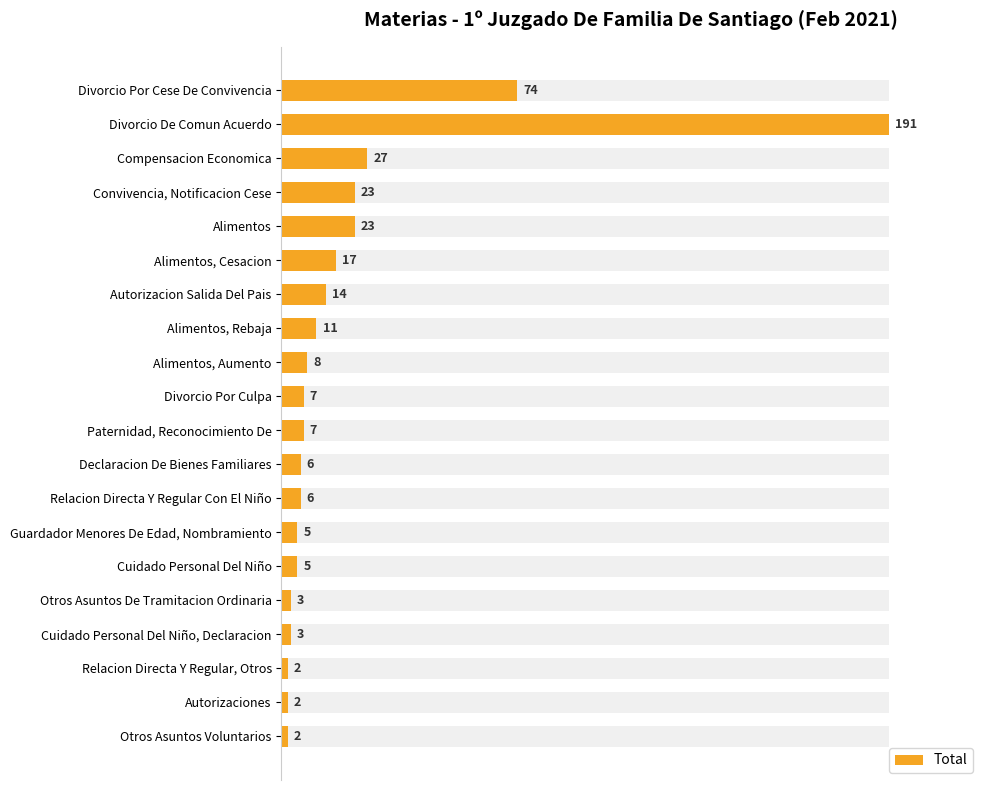

True or false: the data shows 1.7 at Otros Asuntos Voluntarios.

False